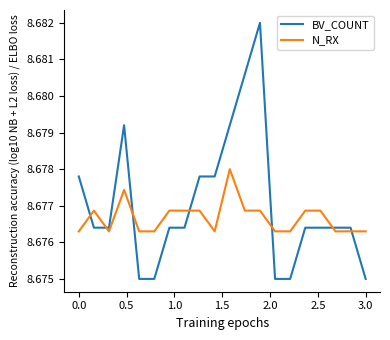

Which series has the largest range (max minus min)?

BV_COUNT